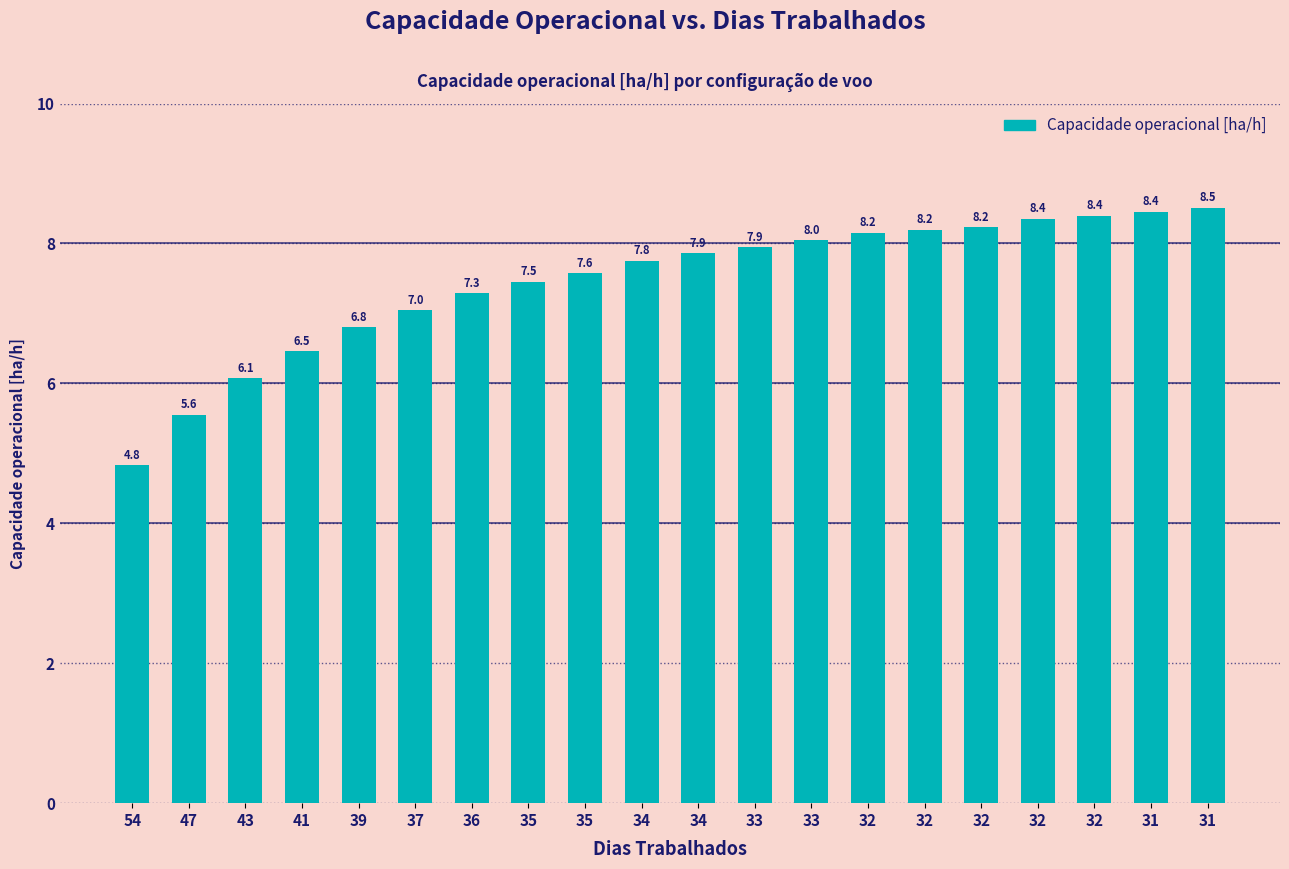

What is the change in value from 39 to 33?

+1.2